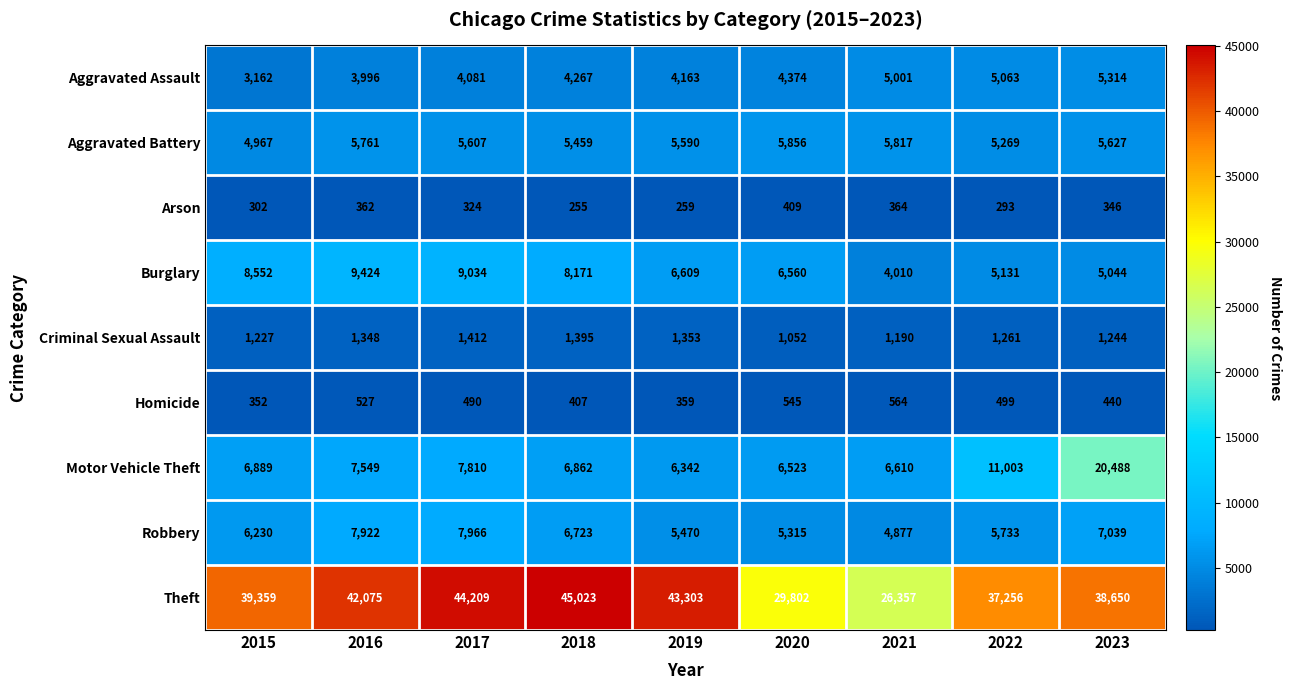

At how many categories does at least one series exceed 34029?

7